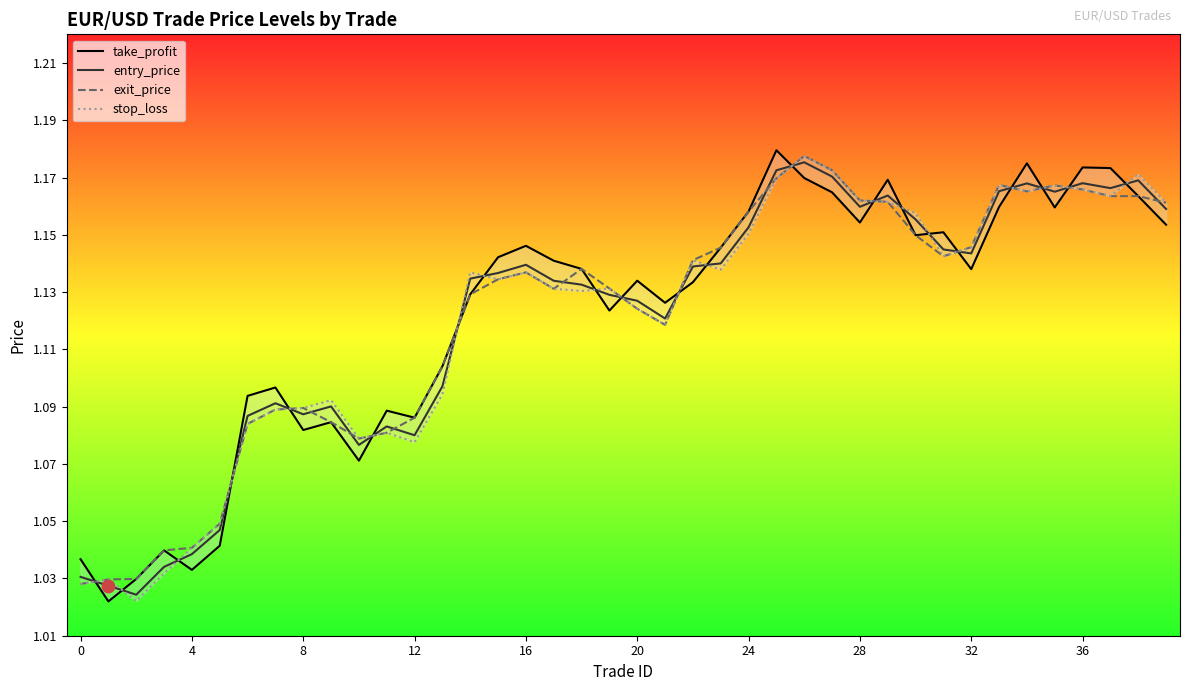

At which category is the sum across all series the highest?

26